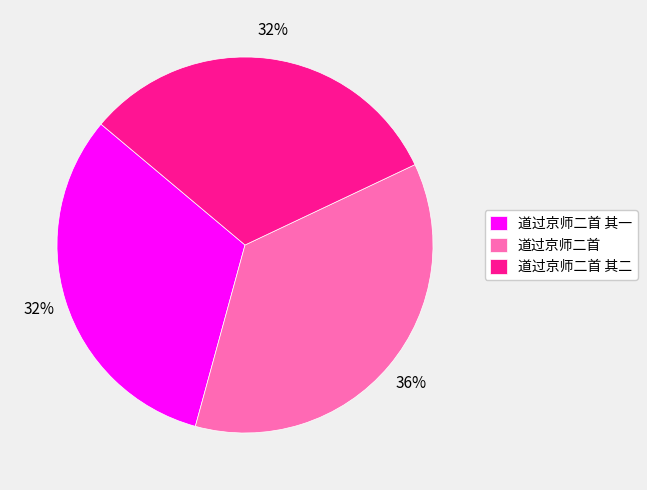

Combined, do 道过京师二首 and 道过京师二首 其二 account for over 50%?

Yes